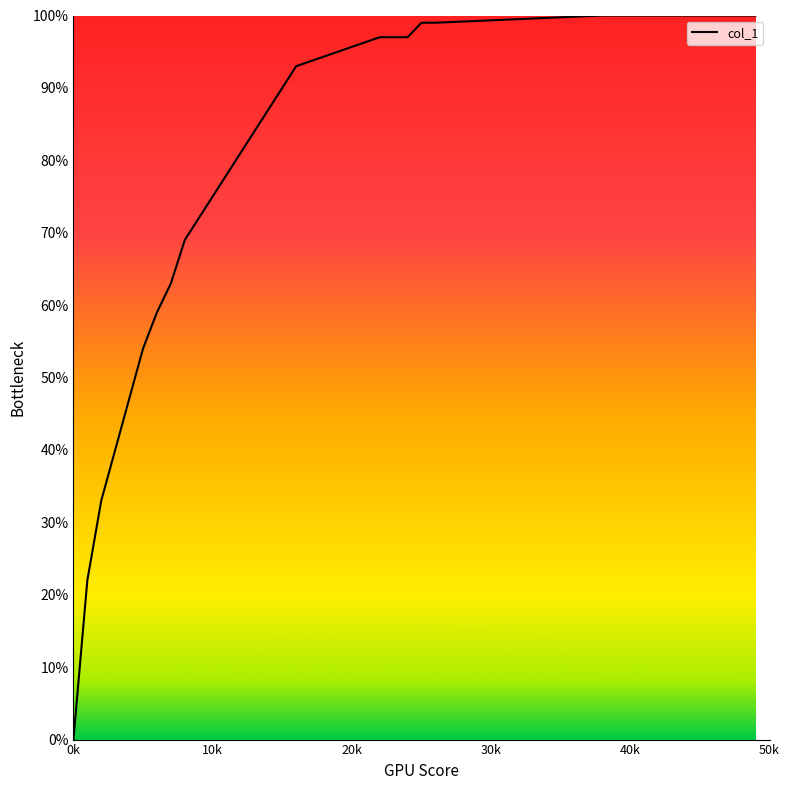

What is the sum of all values?

1582